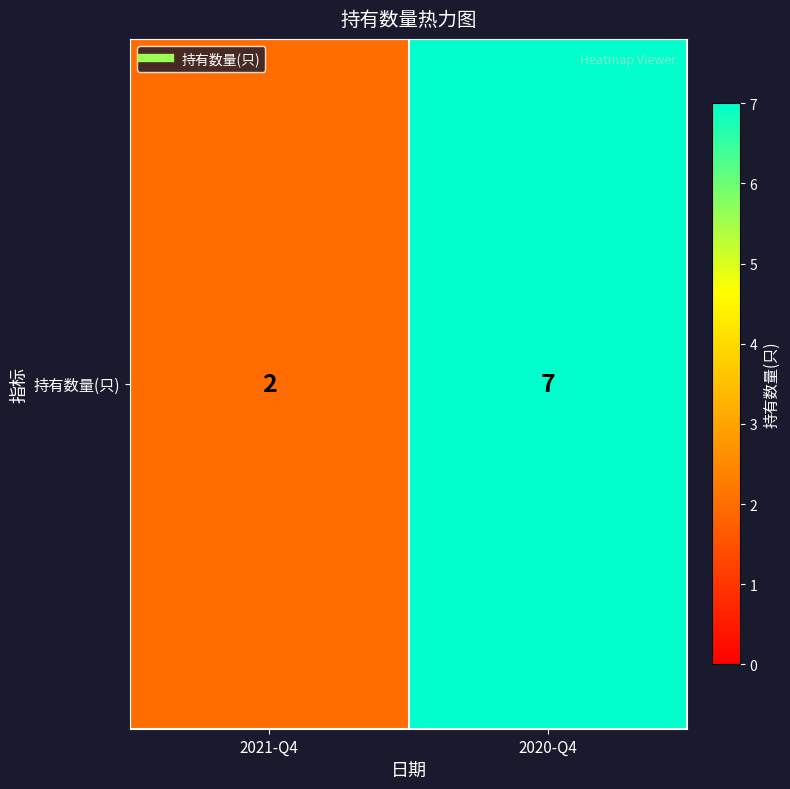

At which category does the chart reach its minimum across all series?

2021-Q4